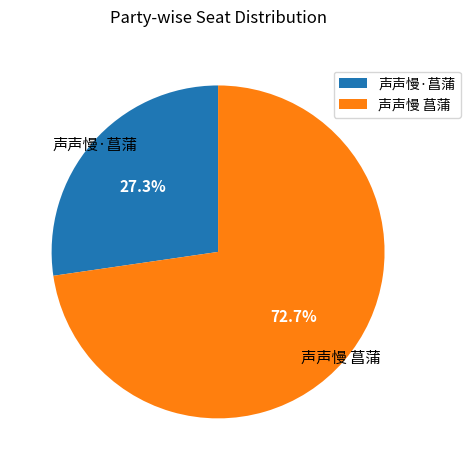

What is the ratio of the value at 声声慢 菖蒲 to the value at 声声慢·菖蒲?

2.7